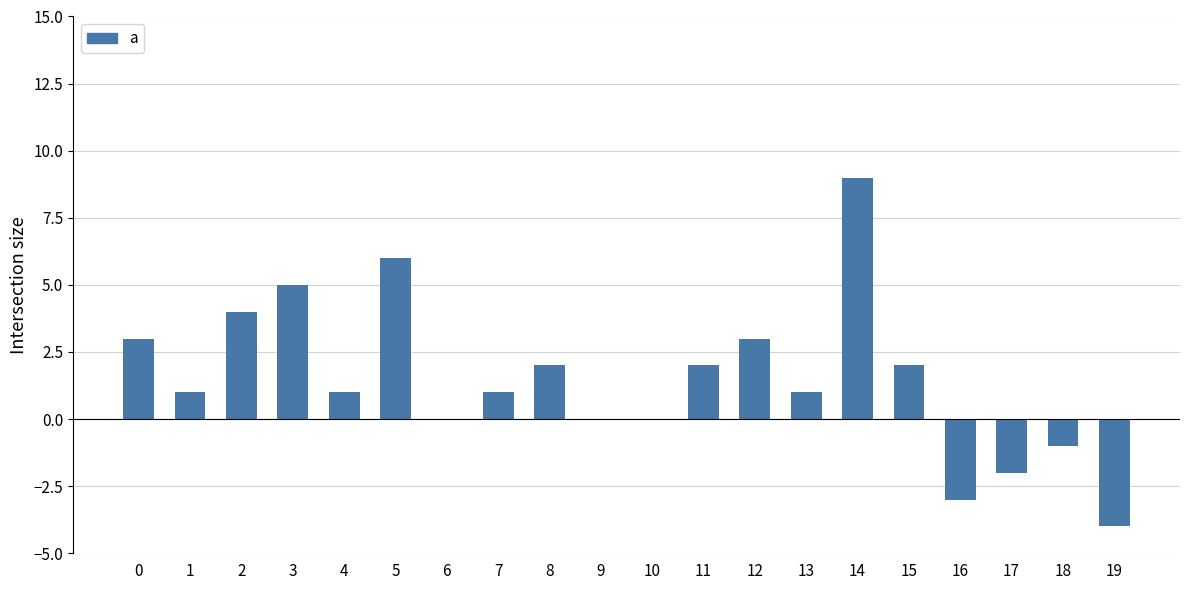

What is the sum of all values?

30